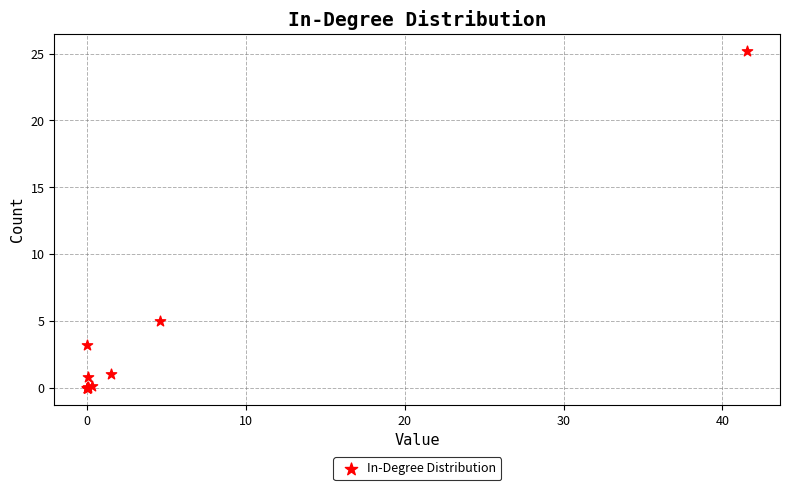

What Y value in the scatter plot is closest to 12?

5.0